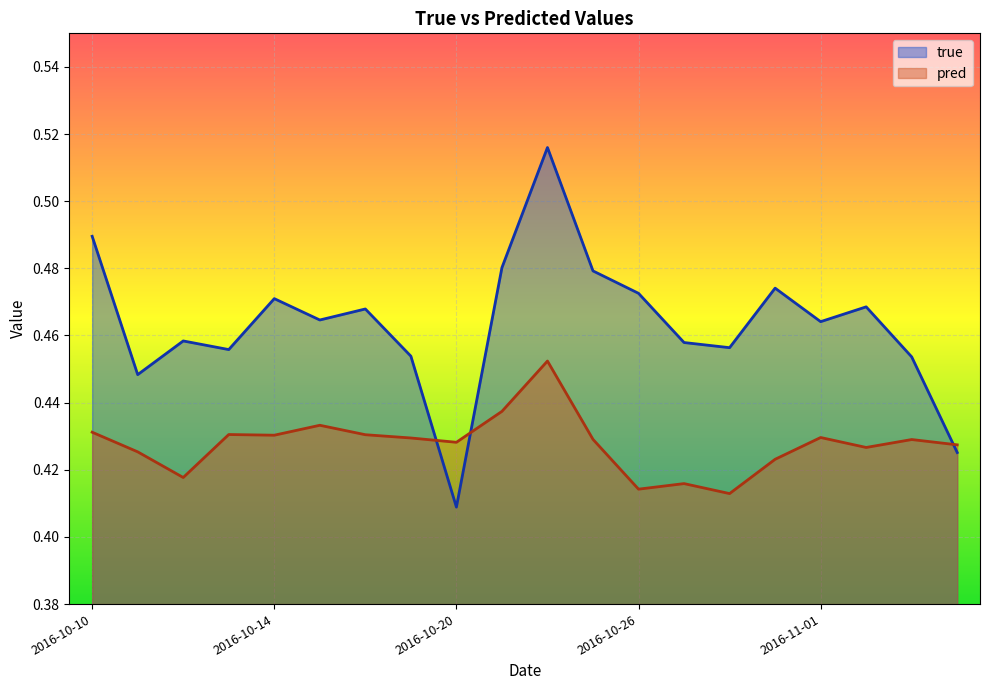

Between which two adjacent categories do true and pred first intersect?

2016-10-19 and 2016-10-20